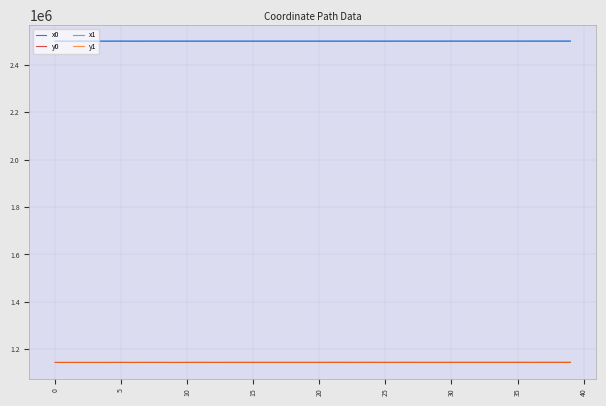

What is the greatest value displayed?

2499880.9